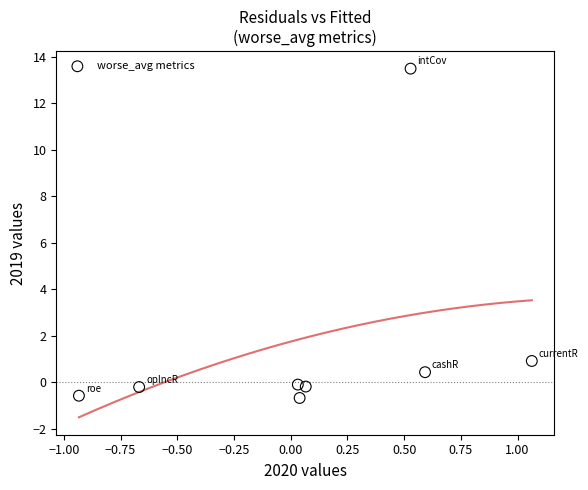

What Y value in the scatter plot is closest to 6?

0.9